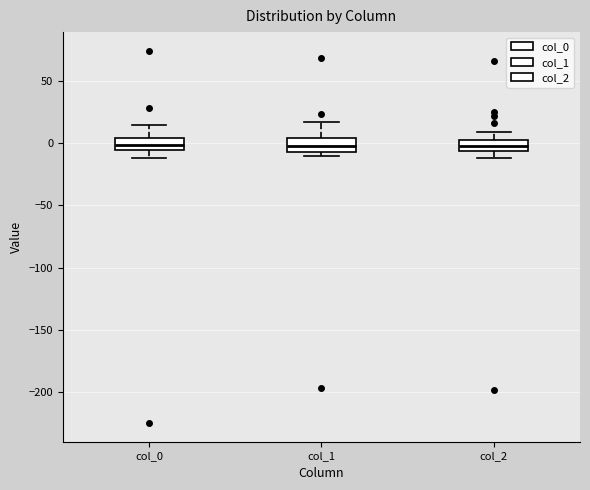

Where is the lower edge of the box for col_1 on the y-axis? The values are not printed on the chart, so give them approximately, as read against the axis.

-5